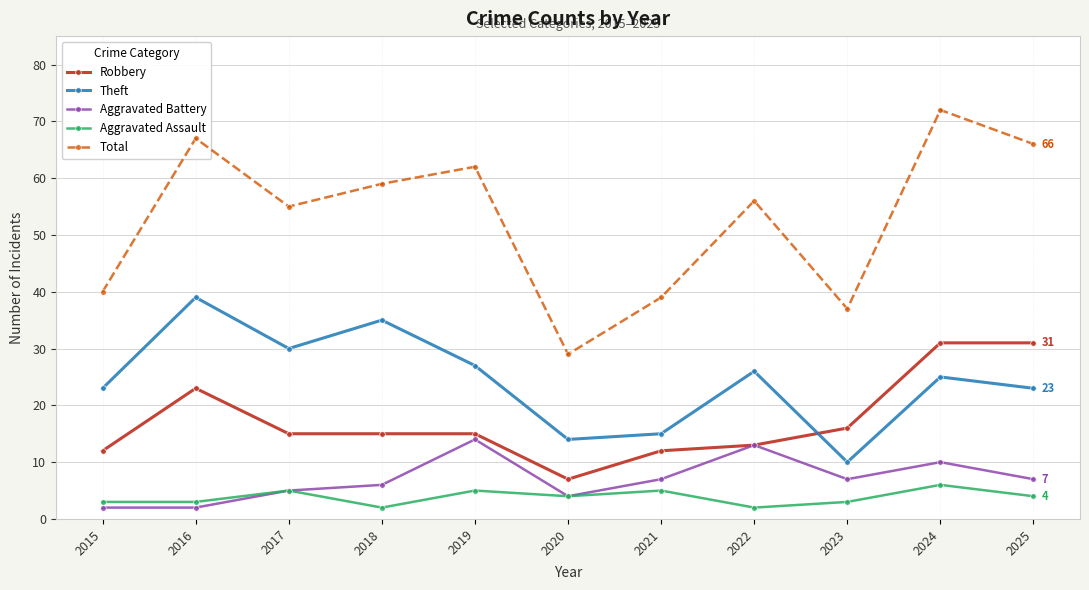

Which series has the widest spread of values?

Total